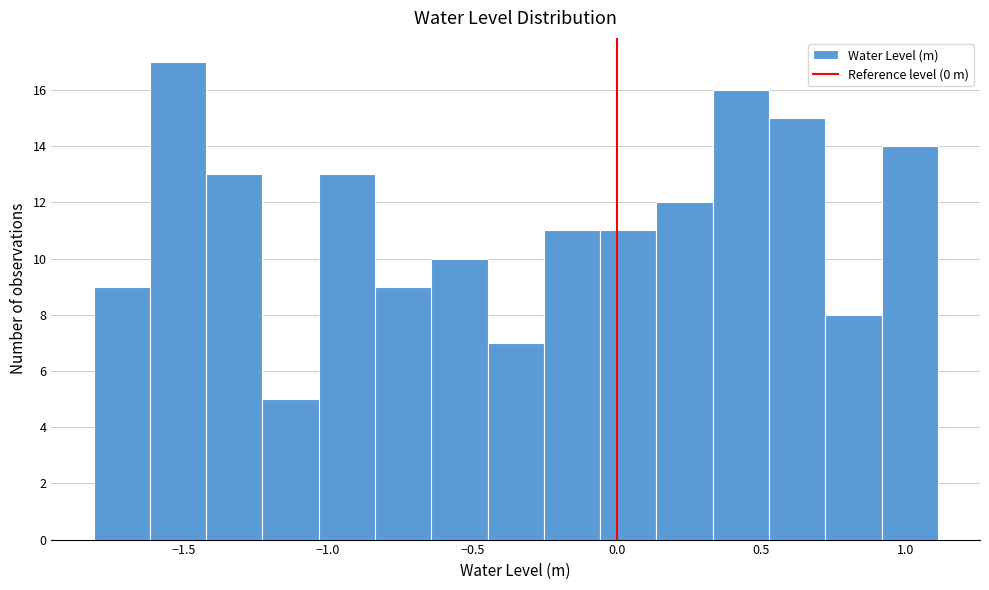

Around what value on the x-axis is the tallest bar? Give the approximate position of its centre, as read against the axis.

-1.50